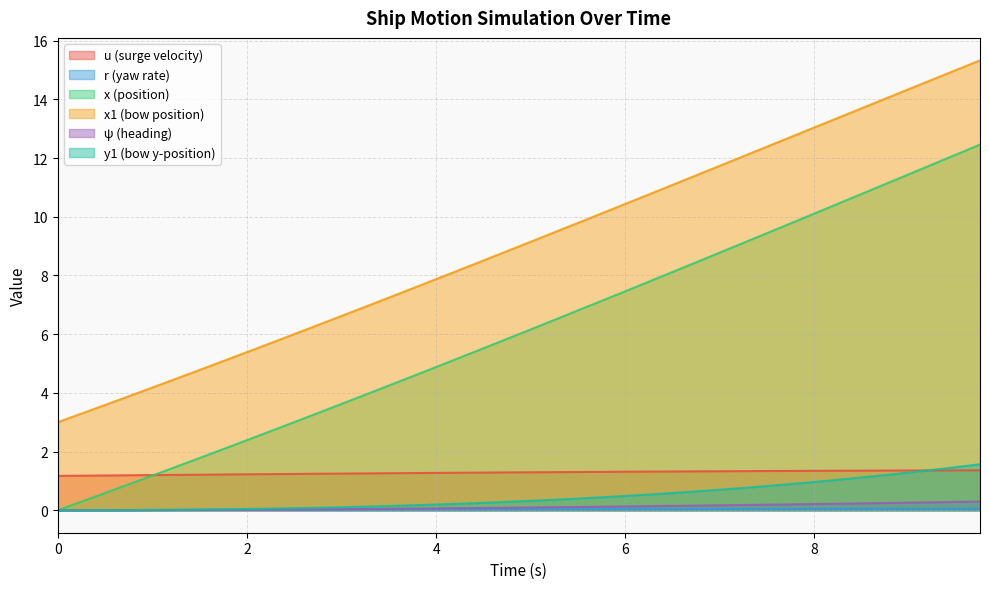

True or false: u and r cross at least once.

False